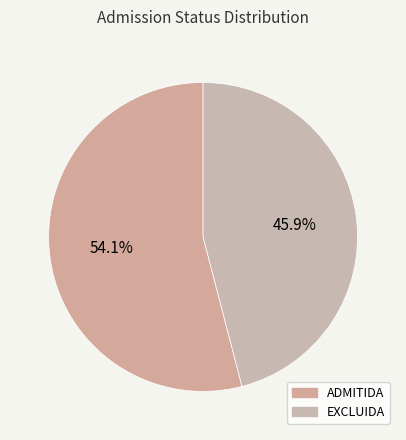

To the nearest percent, what is the average slice percentage?

50%